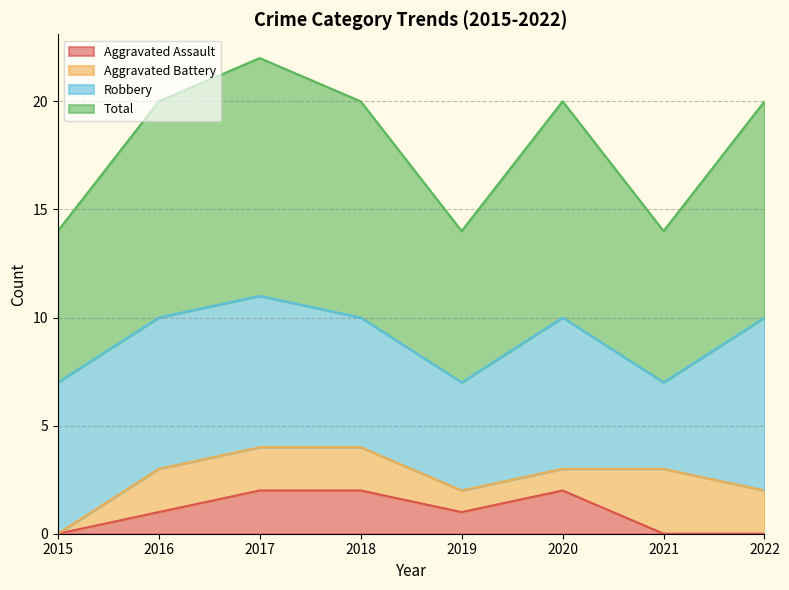

Where is Total nearest to the value 9?

2016